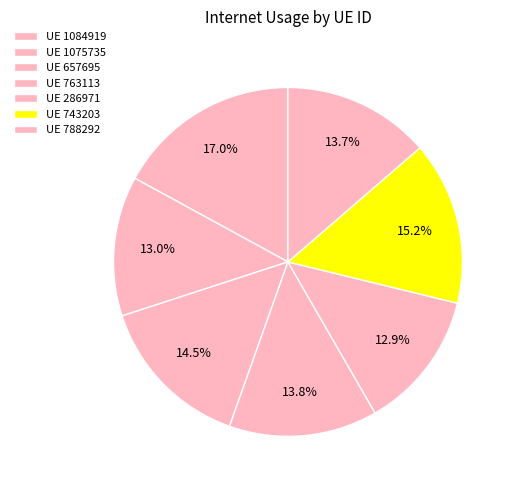

Count the number of slices in the pie.

7